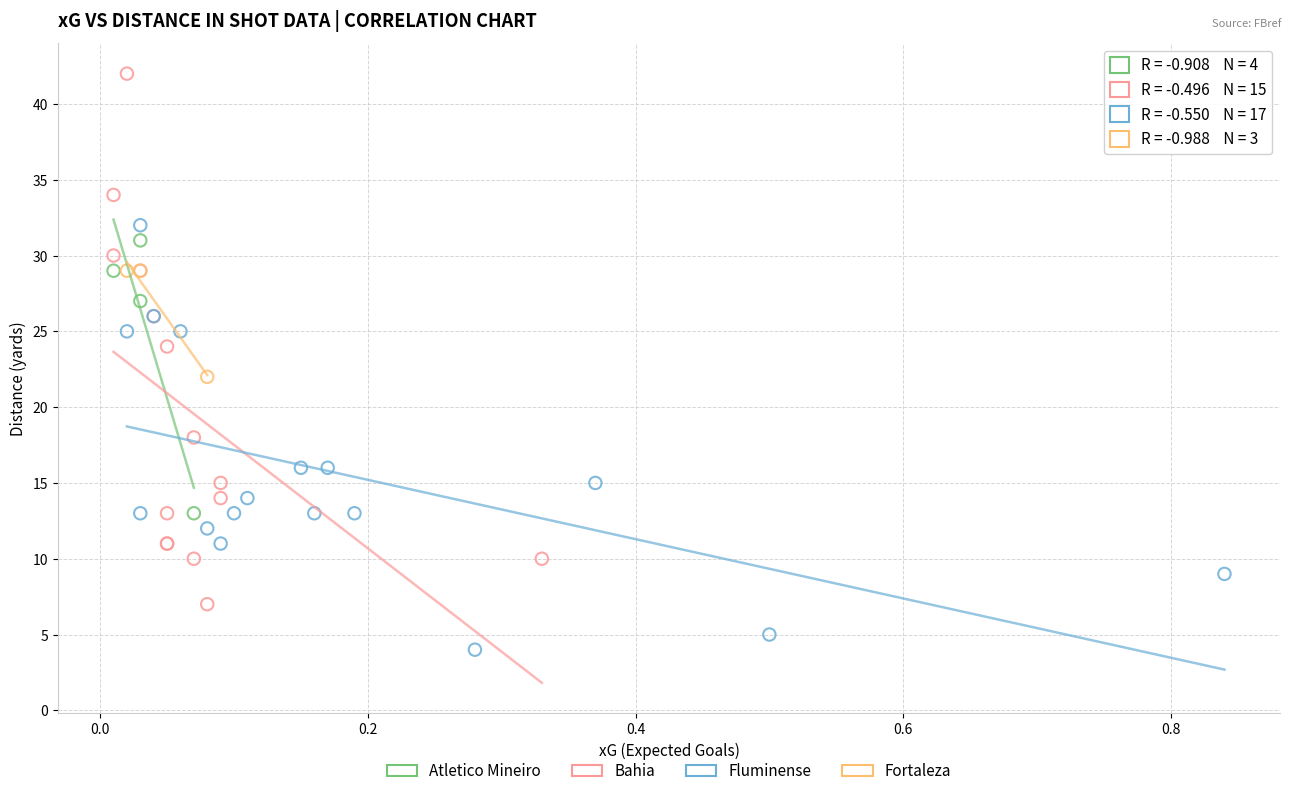

Which series reaches the maximum Y coordinate?

Bahia